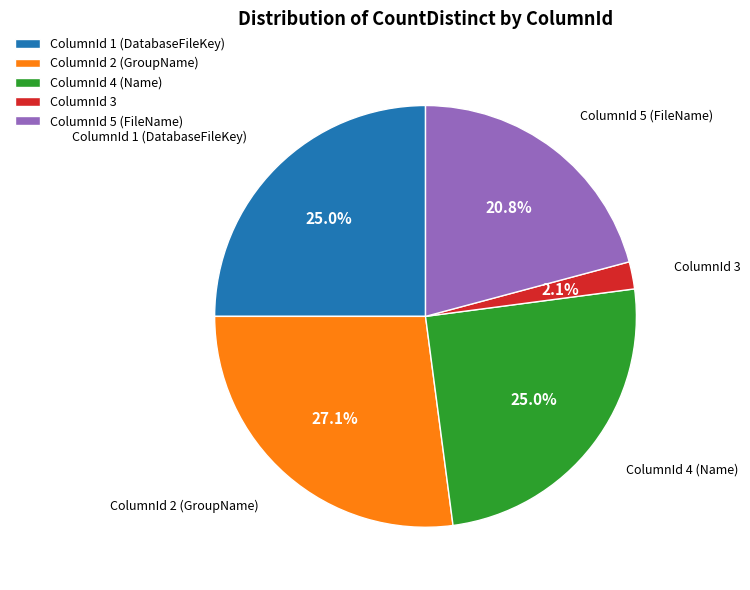

To the nearest percent, what portion does ColumnId 1 (DatabaseFileKey) represent?

25%